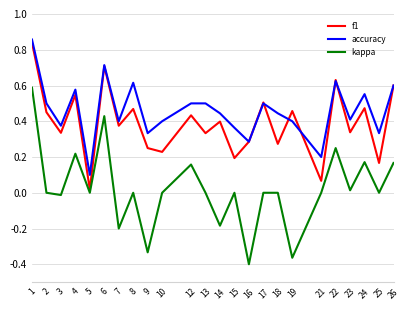

True or false: f1 and accuracy cross at least once.

True